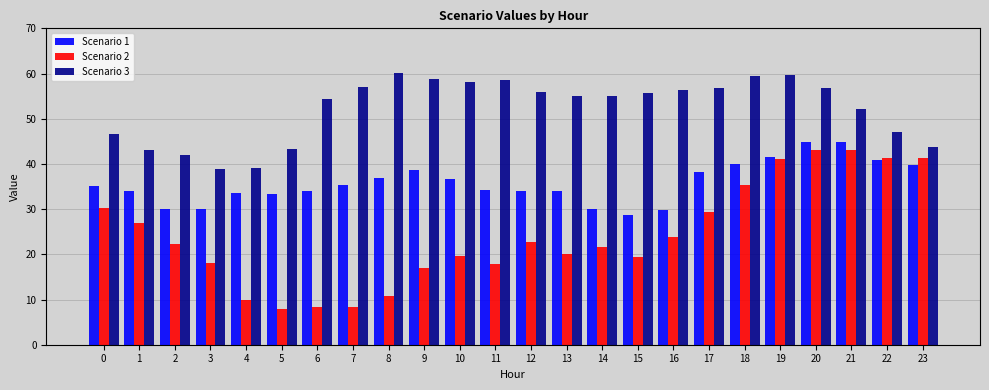

Is the value of Scenario 1 at 1 greater than the value of Scenario 2 at 12?

Yes